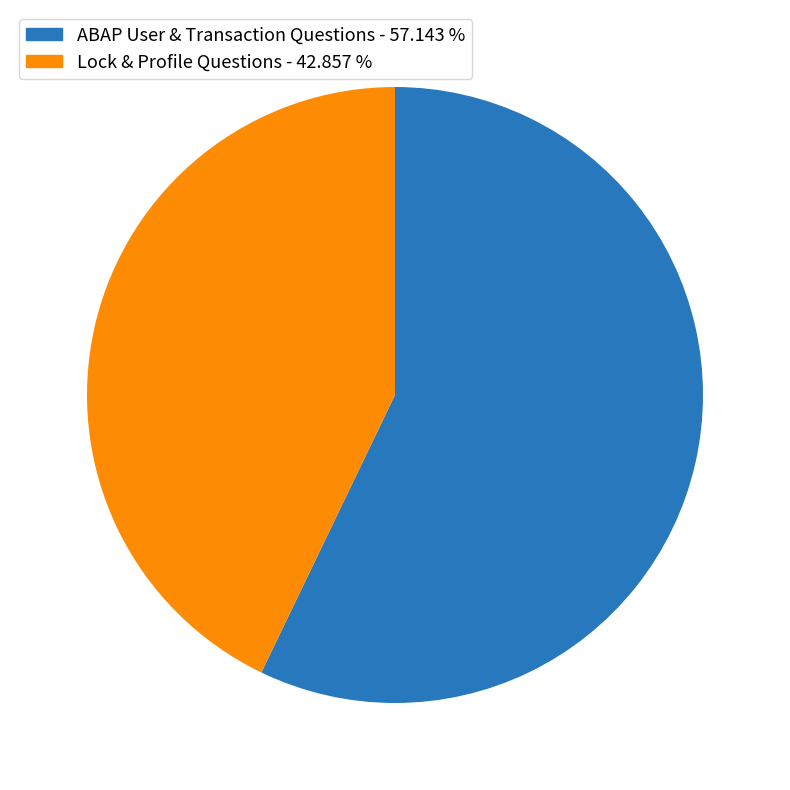

Is there any slice that represents more than half of the pie?

Yes